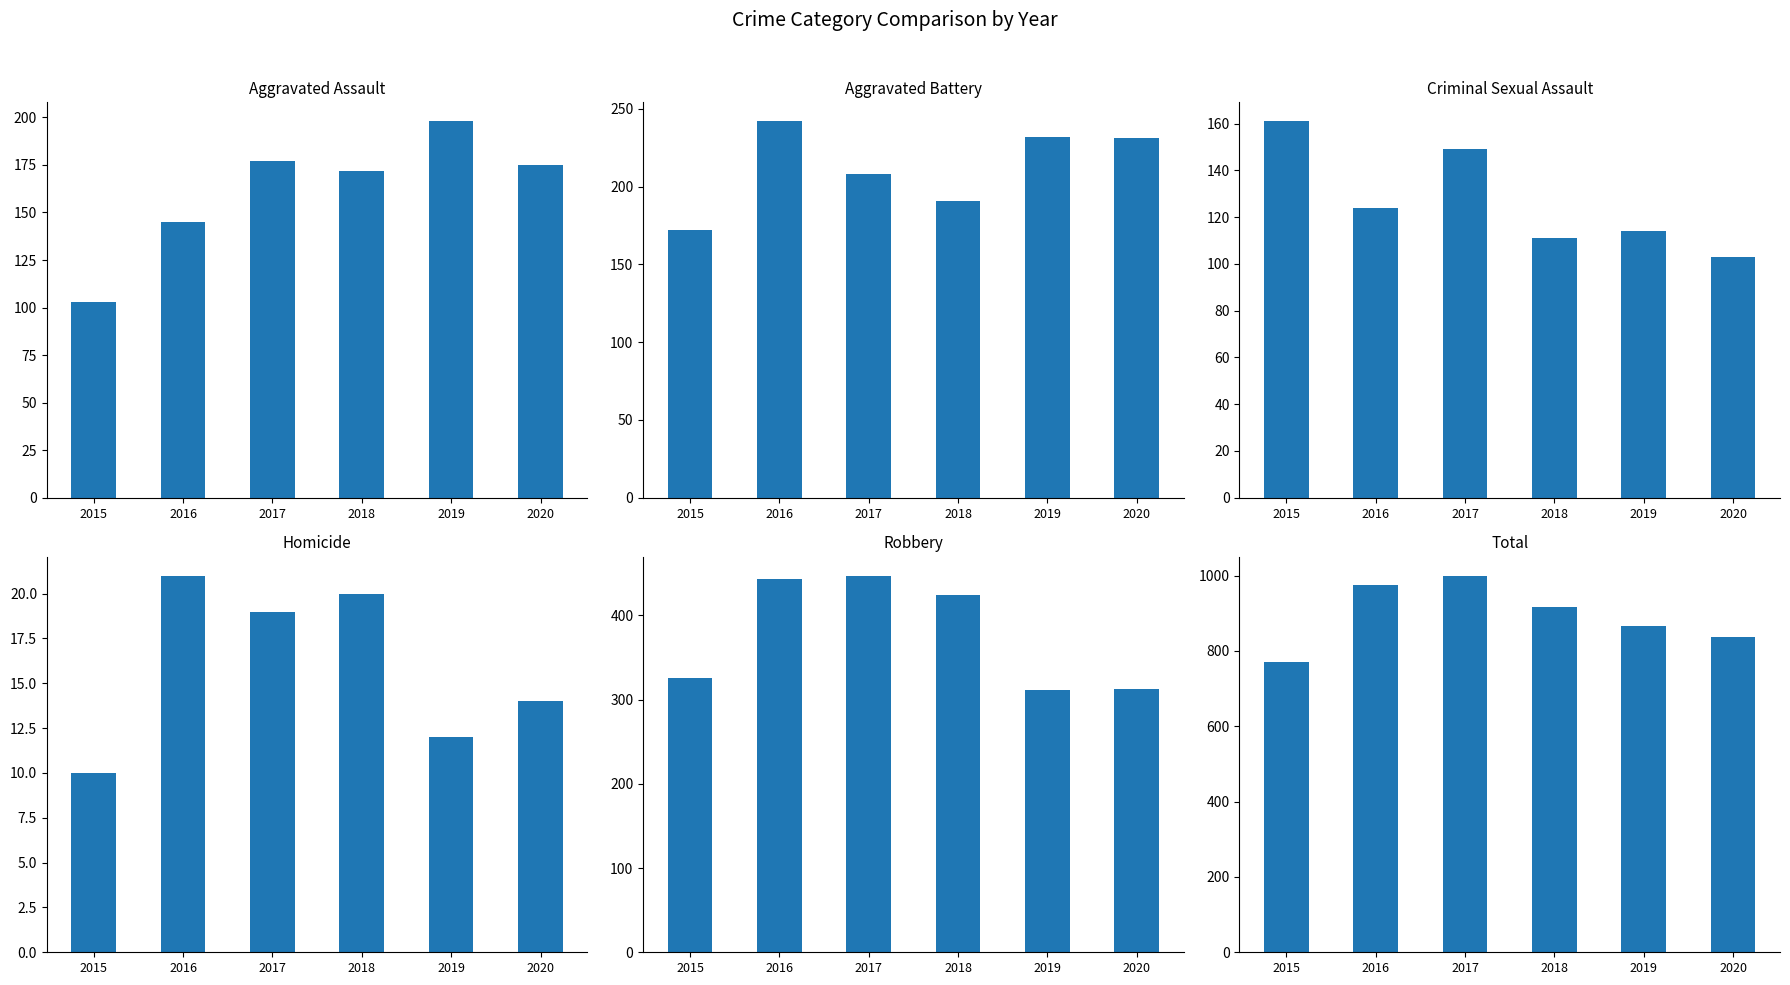

What are all the series names shown in the legend?

Aggravated Assault, Aggravated Battery, Criminal Sexual Assault, Homicide, Robbery, Total